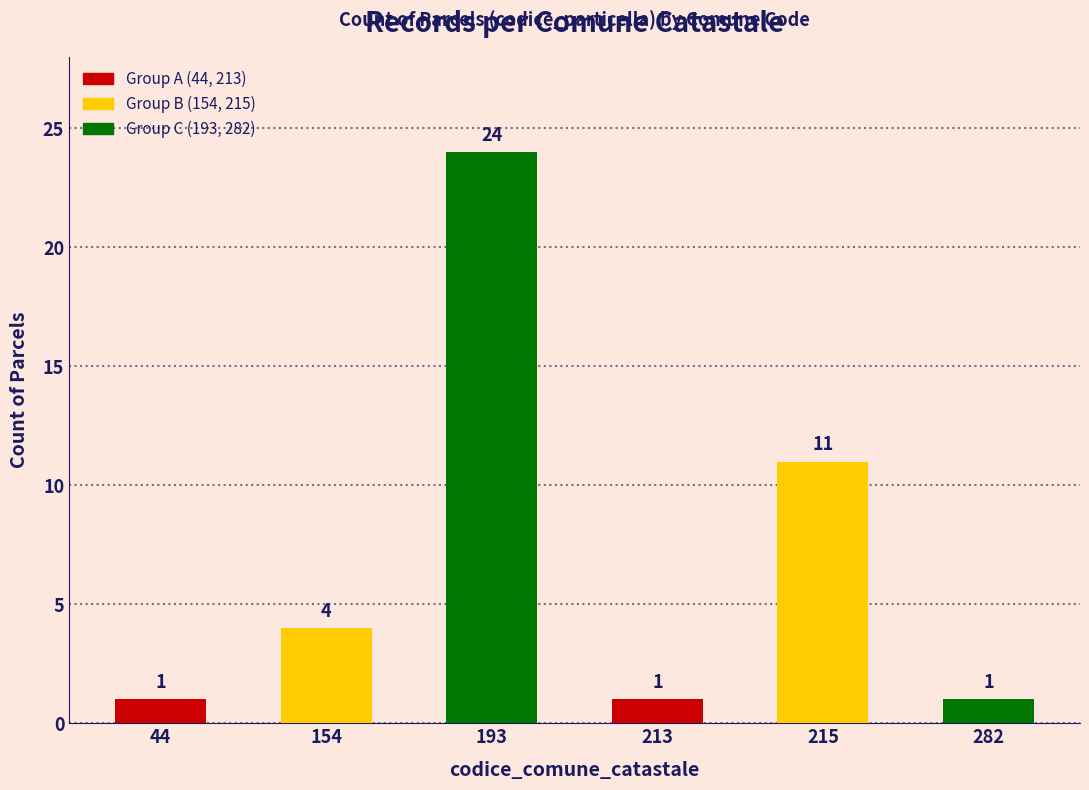

Which has a higher value, 193 or 282?

193